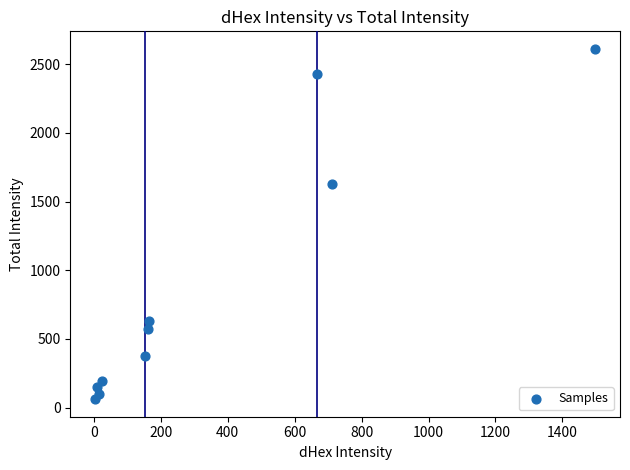

What is the range of X values (max minus min)?

1493.8